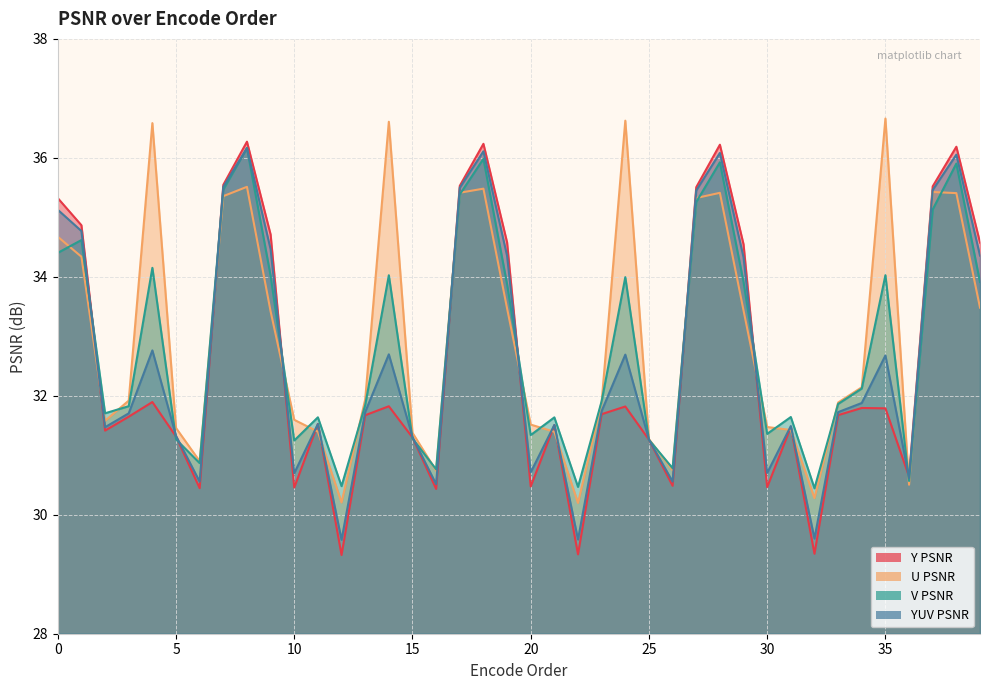

Rank the series at 33 from lowest to highest value.

Y PSNR, YUV PSNR, V PSNR, U PSNR